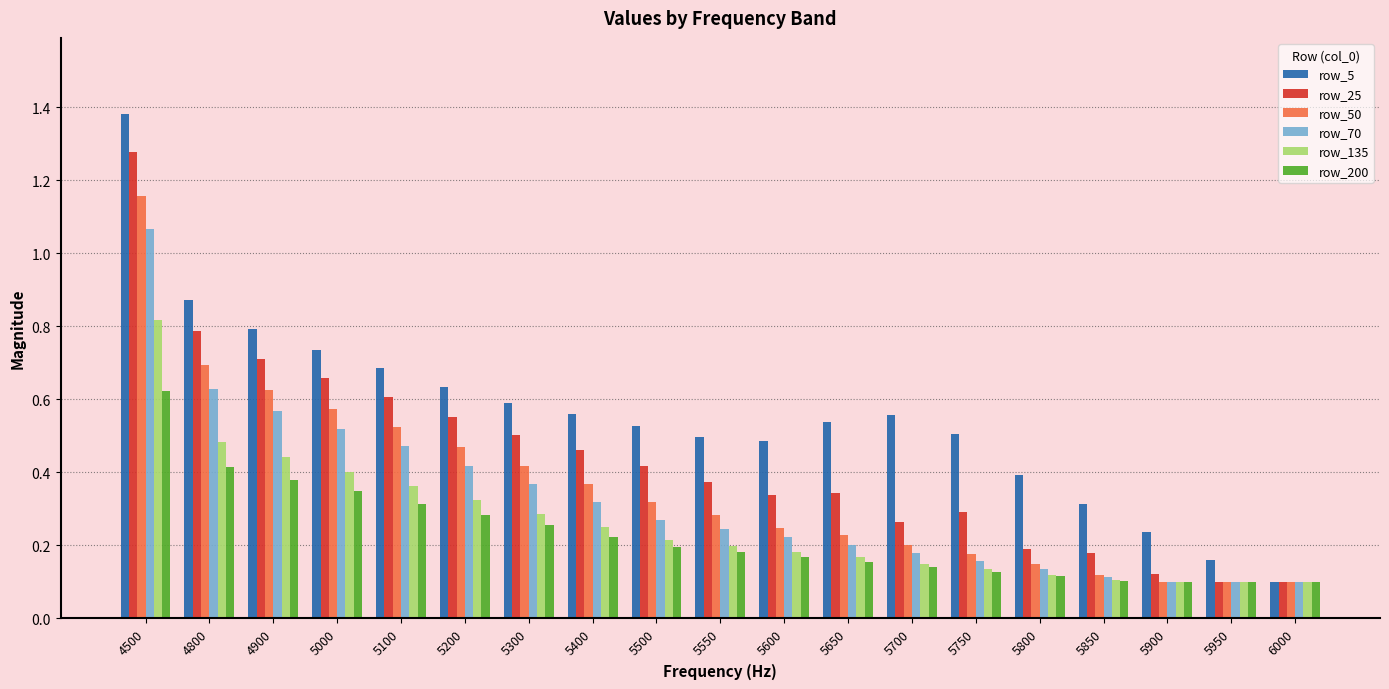

The row_70 series shows 0.1 at 5650. True or false?

False